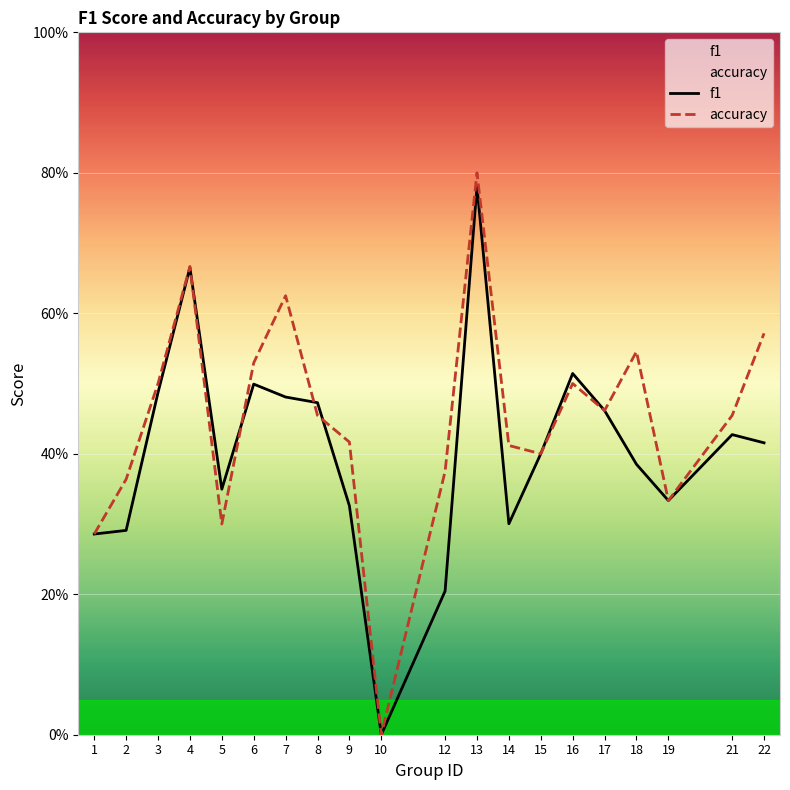

How many interior local valleys does the accuracy series have?

5